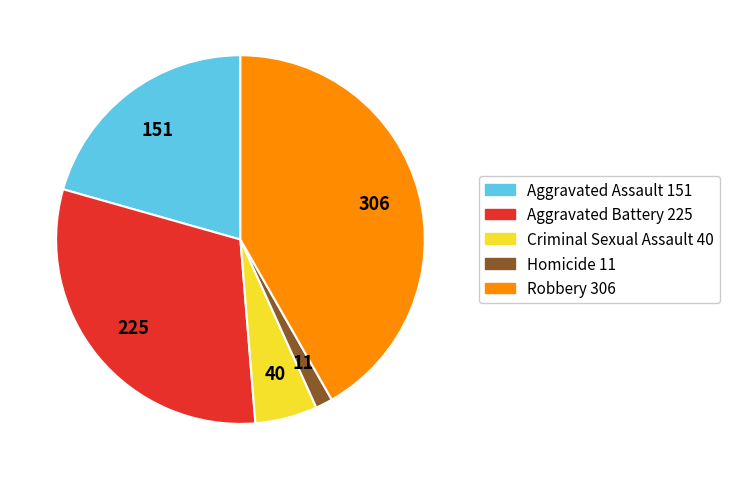

Does any single category account for the majority?

No